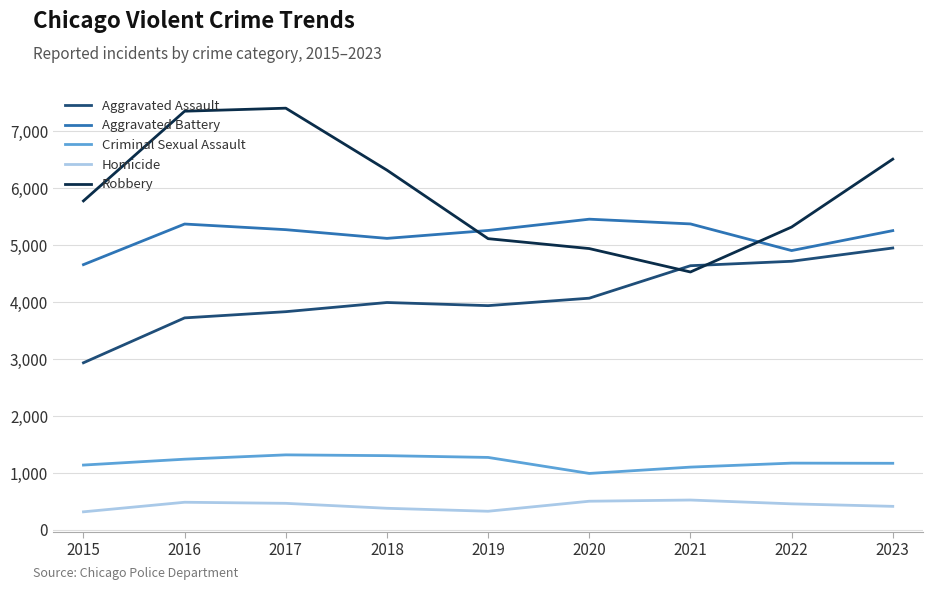

Which series has the largest total across all categories?

Robbery